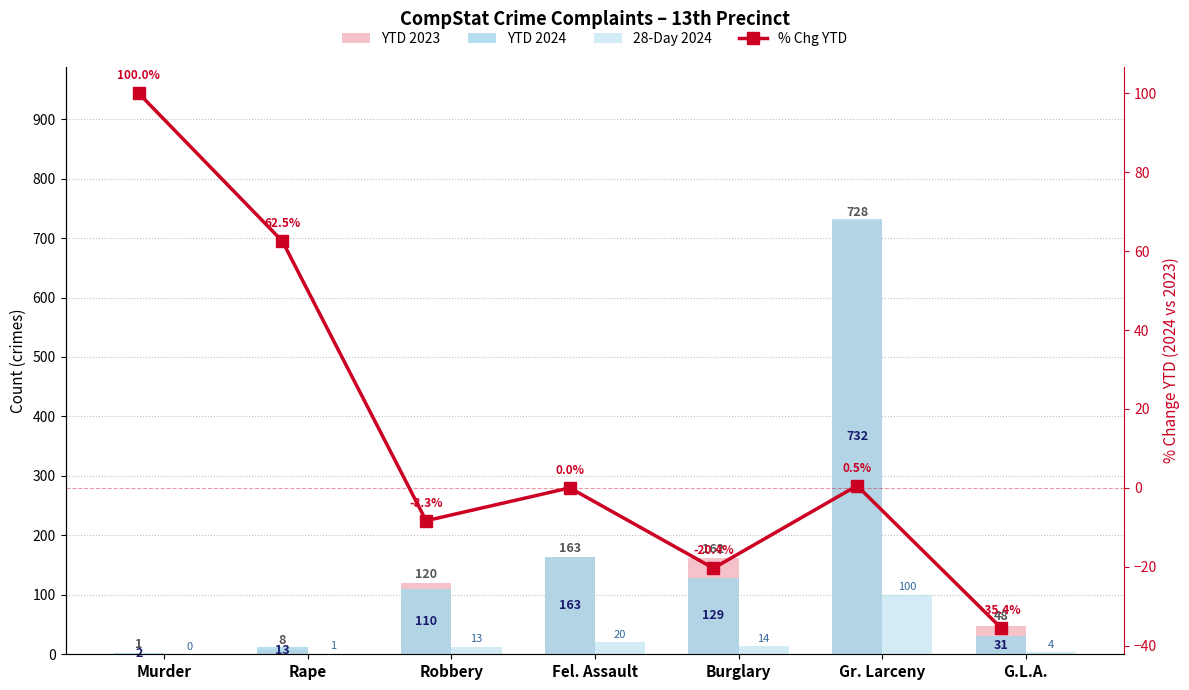

What is the sum of the 28-Day 2024 values at Gr. Larceny and Murder?

100.0